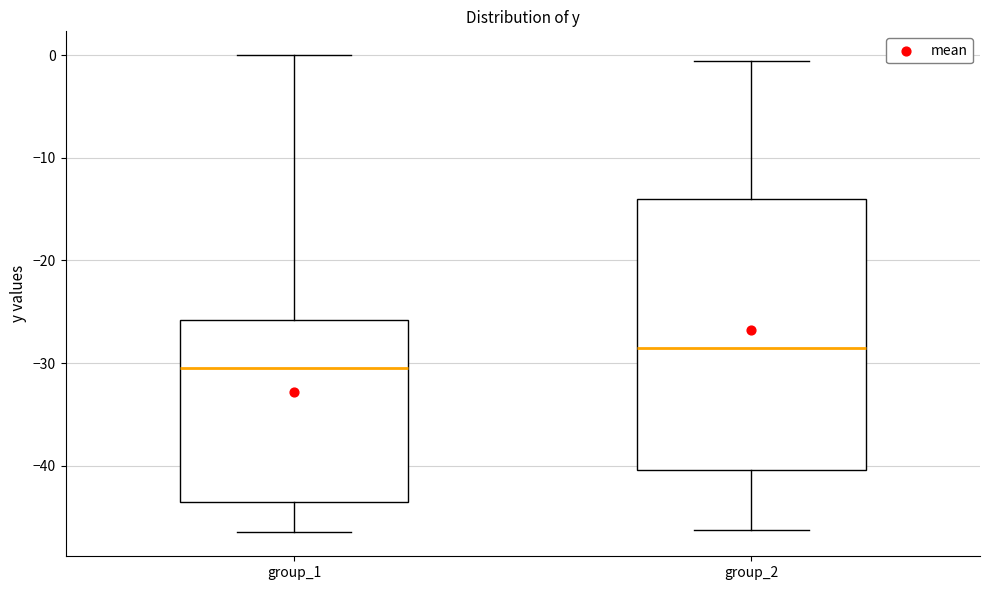

Reading left to right, transcribe this box plot: for each box, give where its median line is, the range the box spans, and where its two whiskers end, as read against the y-axis. The values are not printed on the chart, so give them approximately, as read against the axis.

group_1: median -30, box -43 to -26, whiskers -46 to 0
group_2: median -28, box -40 to -14, whiskers -46 to -1